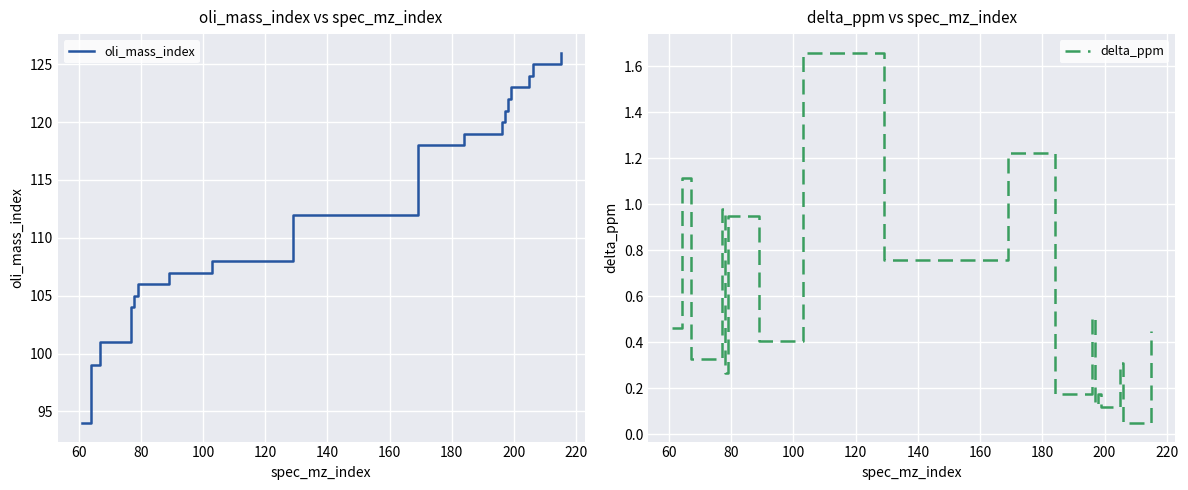

Where is the first local minimum for delta_ppm?

80